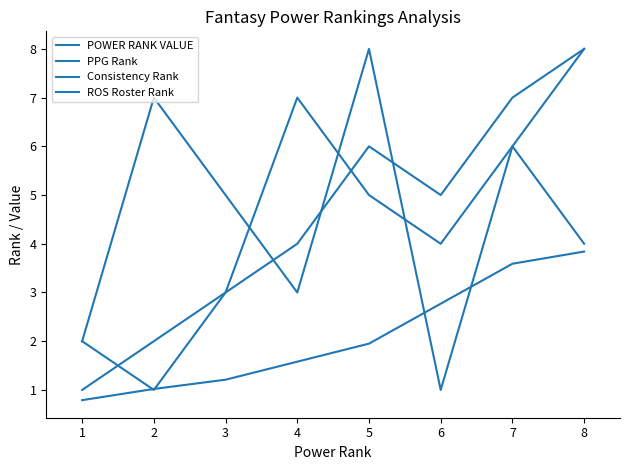

Between 1 and 2, which series saw the biggest shift?

Consistency Rank